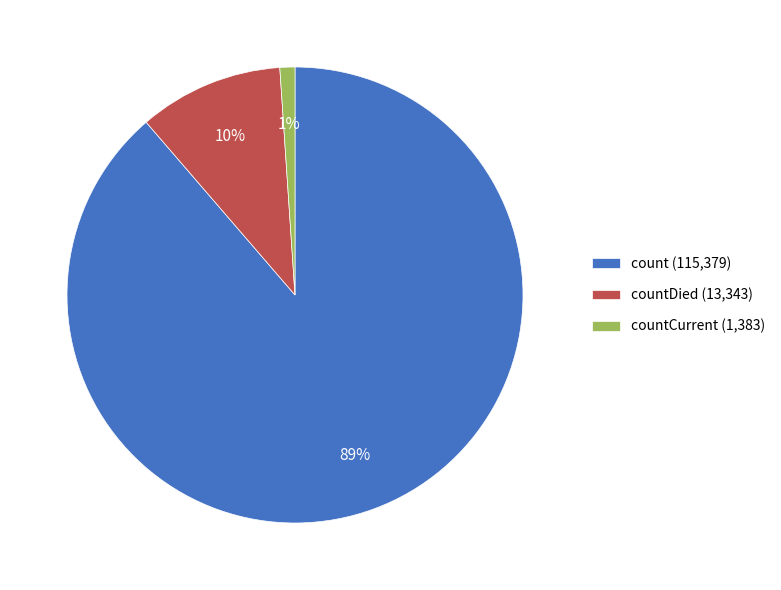

Which category has the smallest portion of the pie?

countCurrent (1,383)